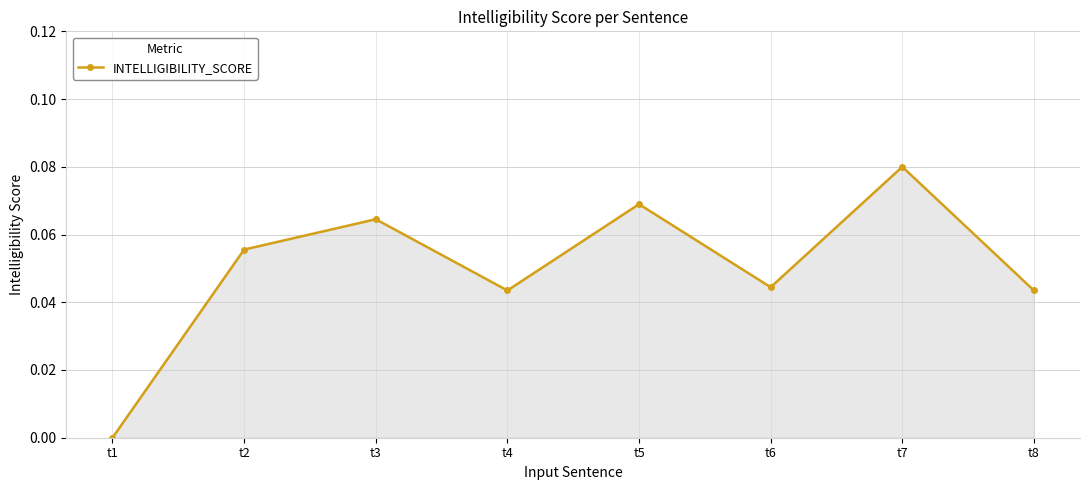

What is the sum of all values?

0.4